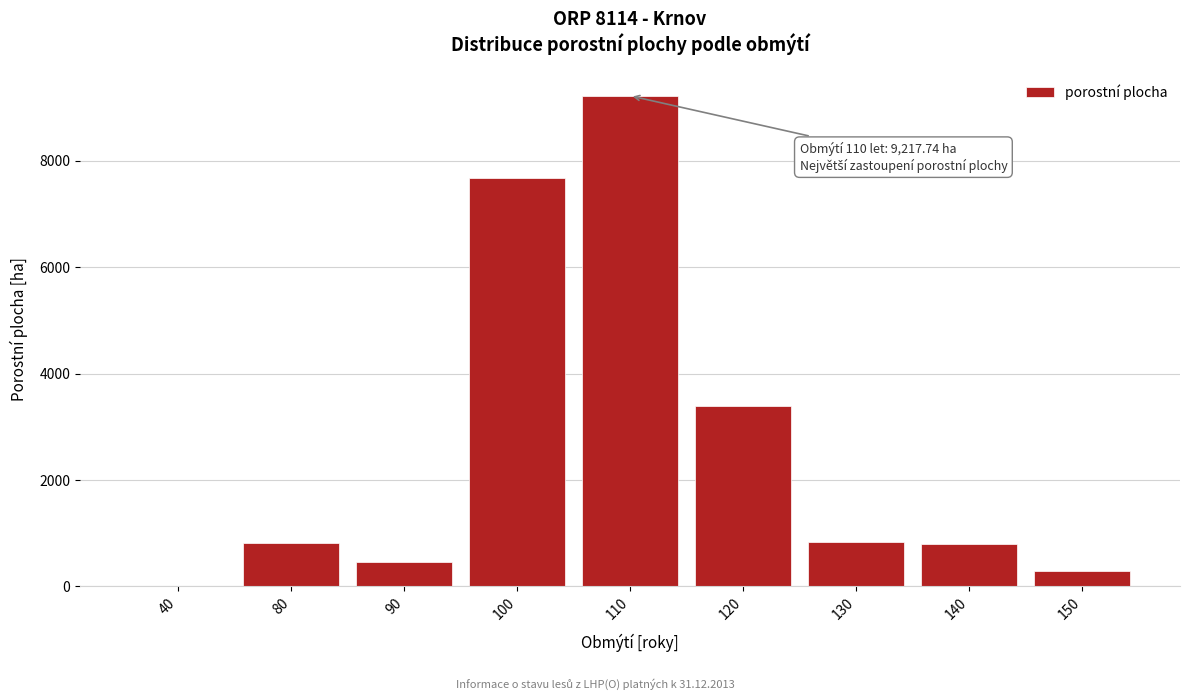

What is the sum of all values?

23472.1